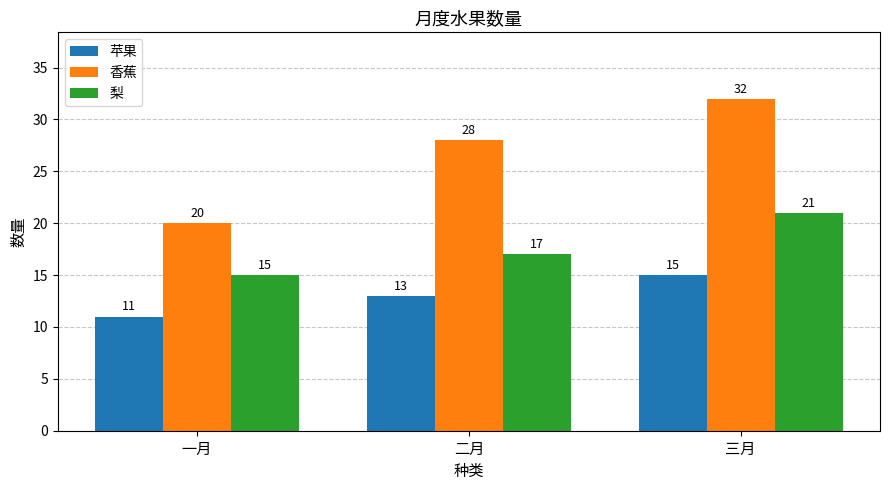

Which series has the widest spread of values?

香蕉